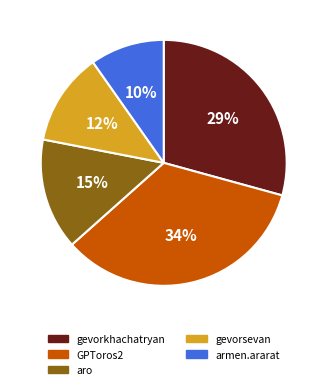

Between armen.ararat and aro, which is larger?

aro